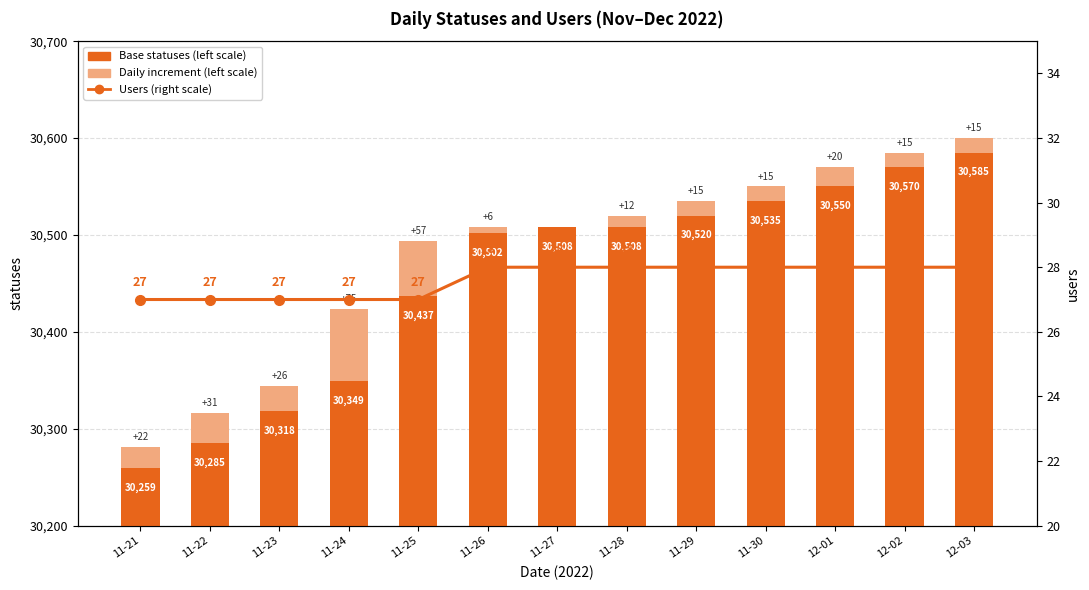

Are the bars horizontal?

No